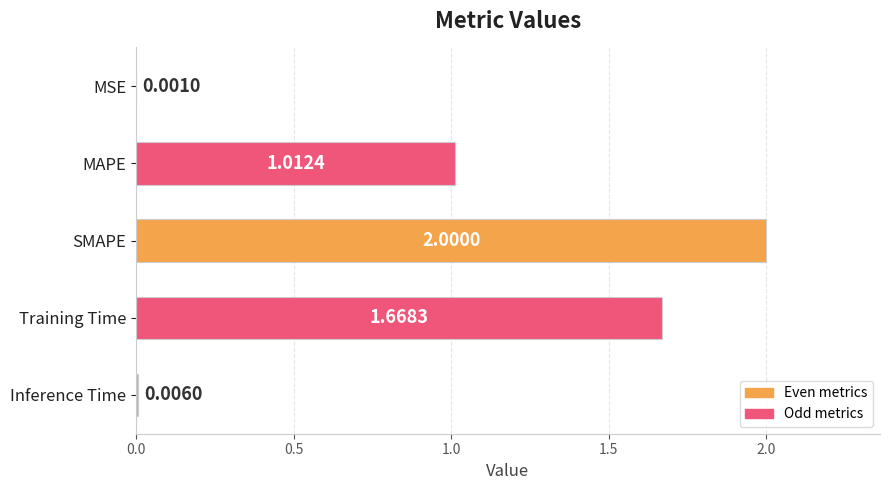

What is the change in value from MSE to SMAPE?

+2.0